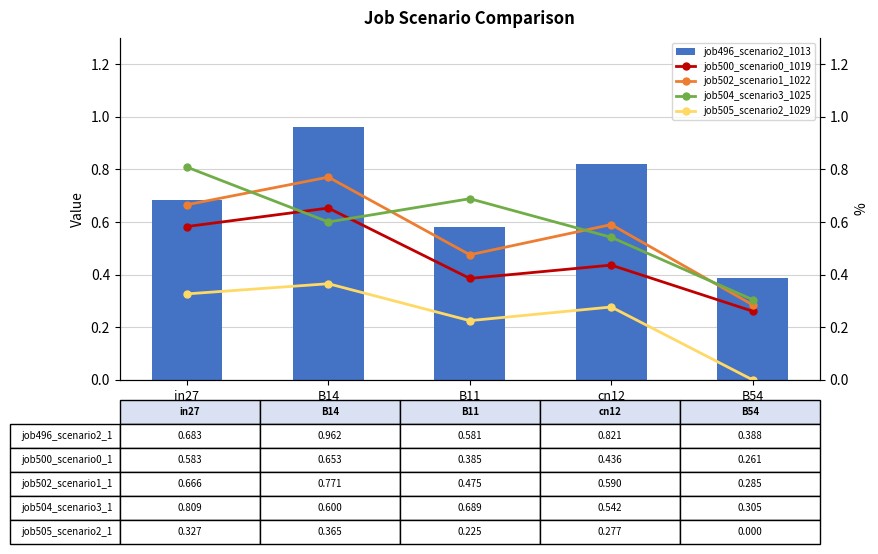

Which series has the largest range (max minus min)?

job496_scenario2_1013